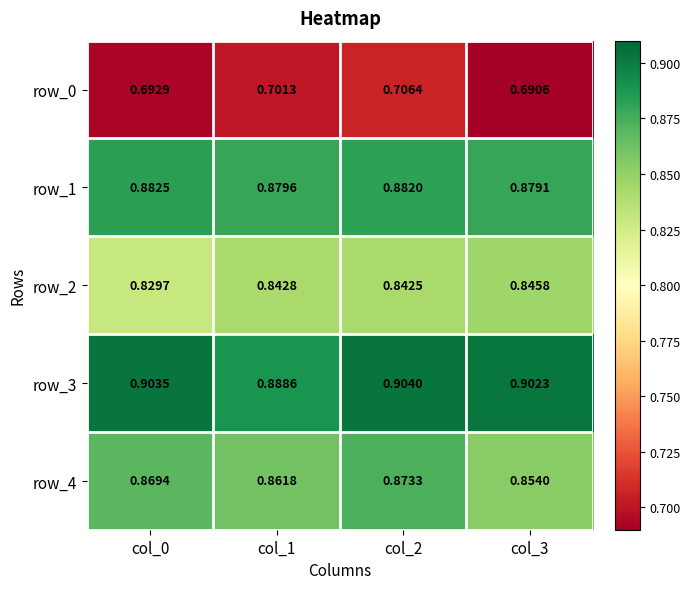

Is the value of row_4 at col_0 greater than the value of row_0 at col_2?

Yes